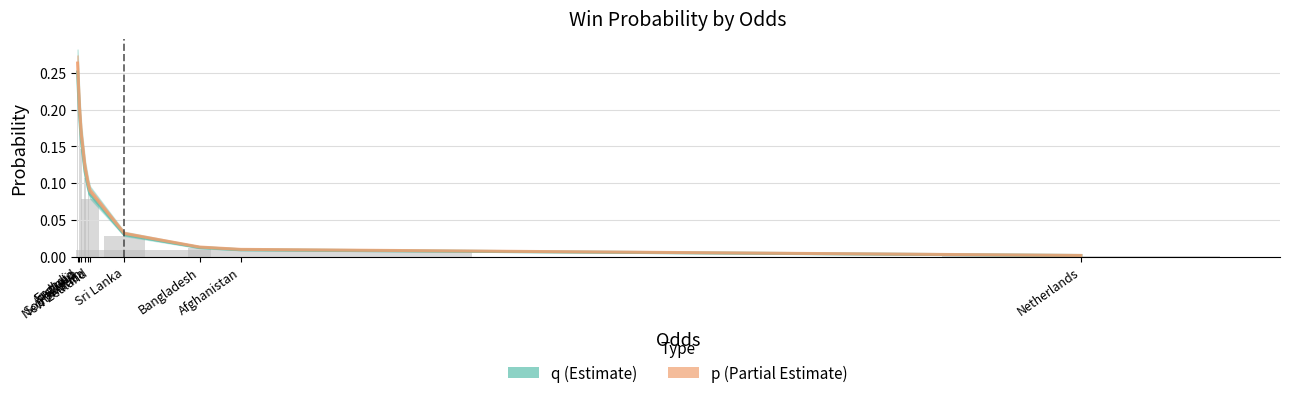

True or false: q has a value of 0.0 at Netherlands.

True